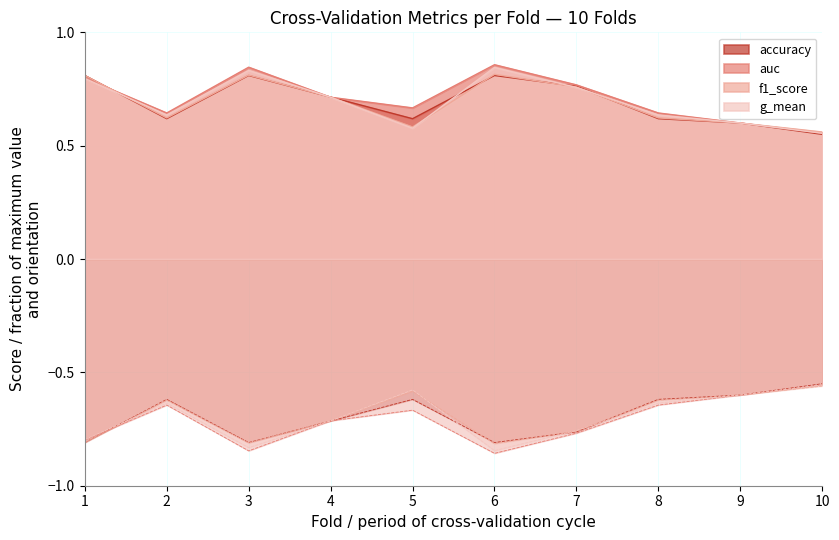

What is the difference between the accuracy values at 9 and 7?

0.2